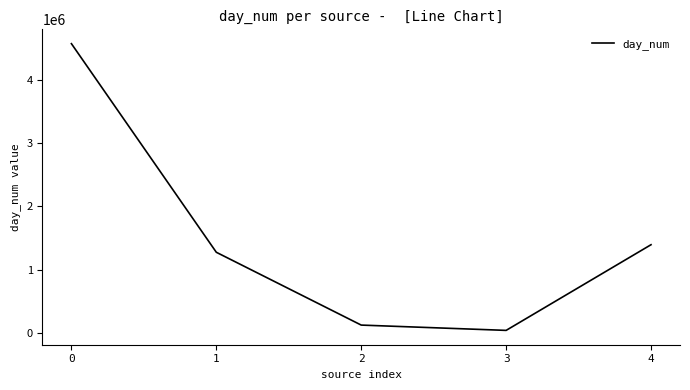

Reading left to right, transcribe all the data shown in this chart.

4569424	1274019	123827	40043	1393429